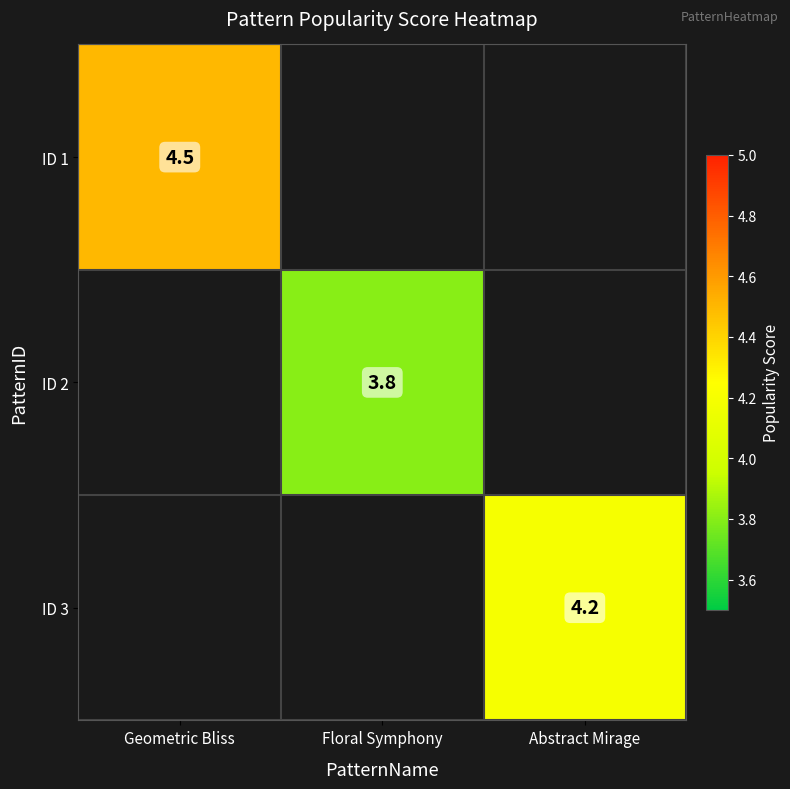

At how many categories does at least one series exceed 3?

3